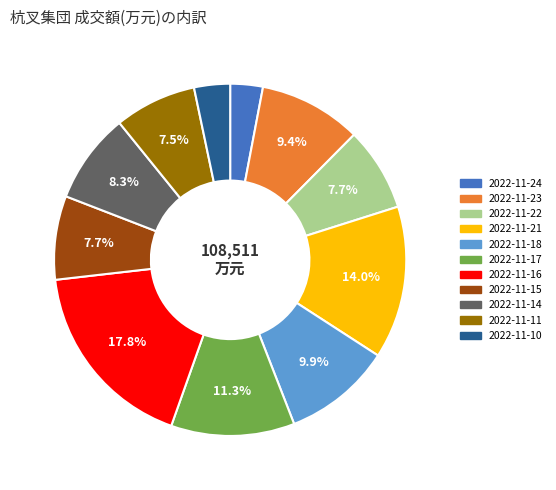

Which slice is the largest?

2022-11-16